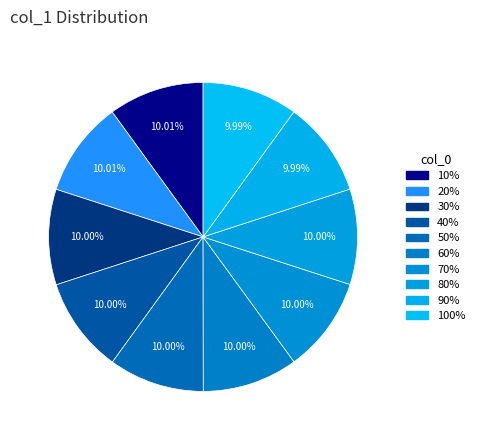

To the nearest percent, what portion does 90% represent?

10%